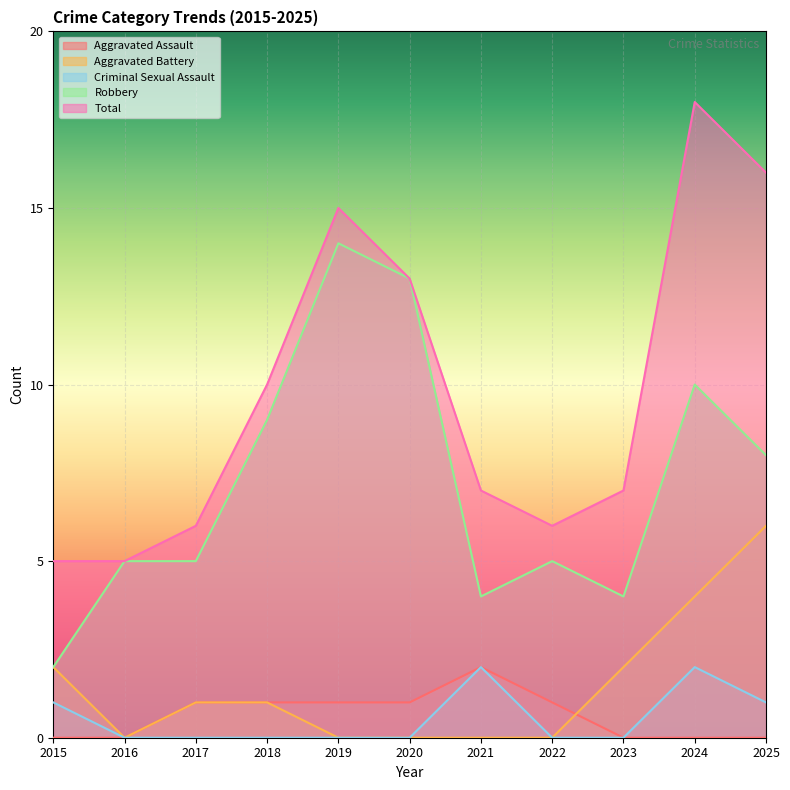

Which category has the lowest value in the Total series?

2015